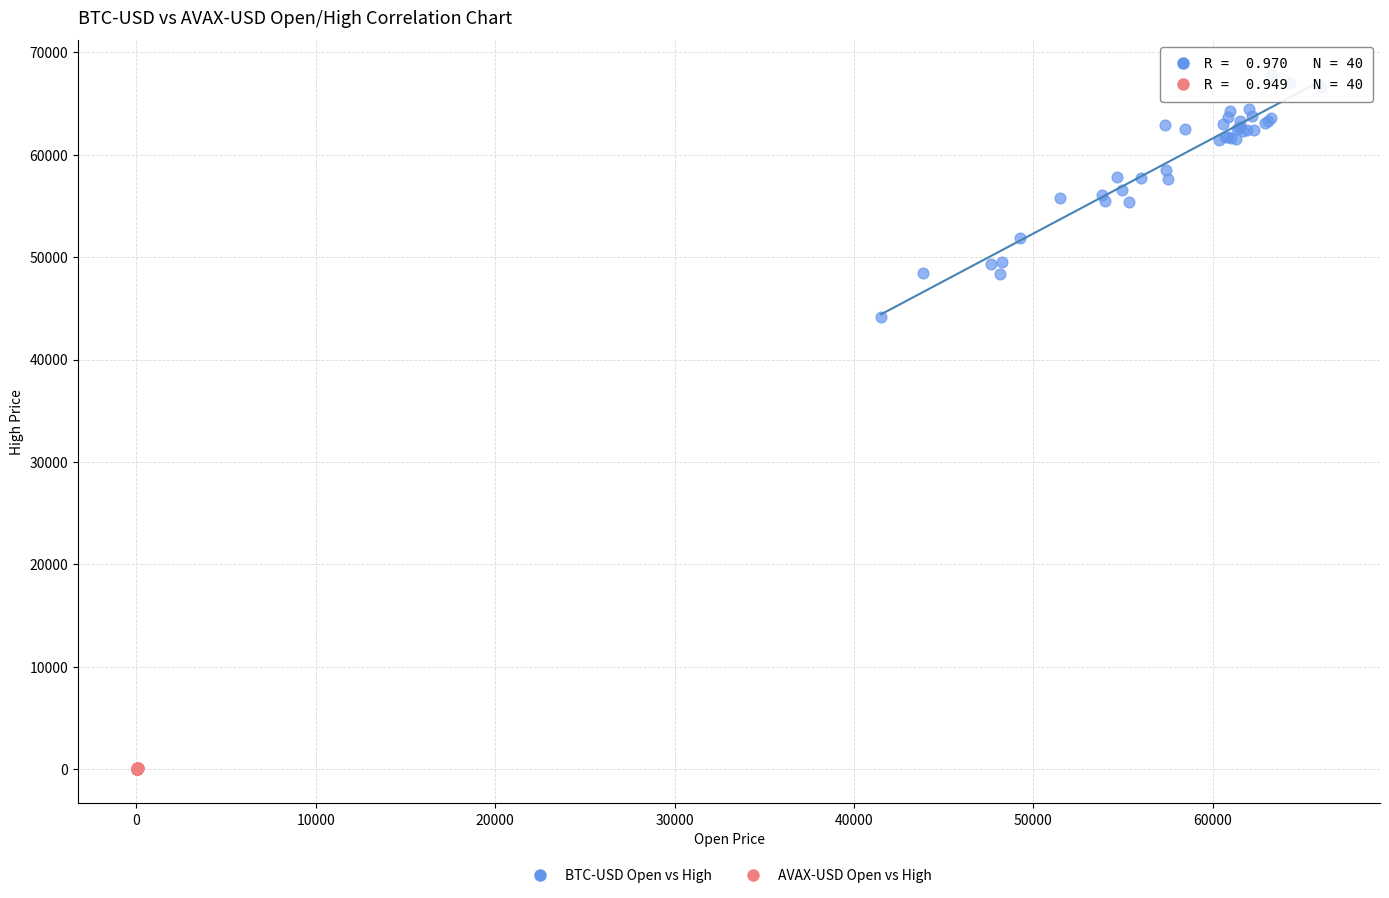

What are all the series names shown in the legend?

BTC-USD Open vs High, AVAX-USD Open vs High